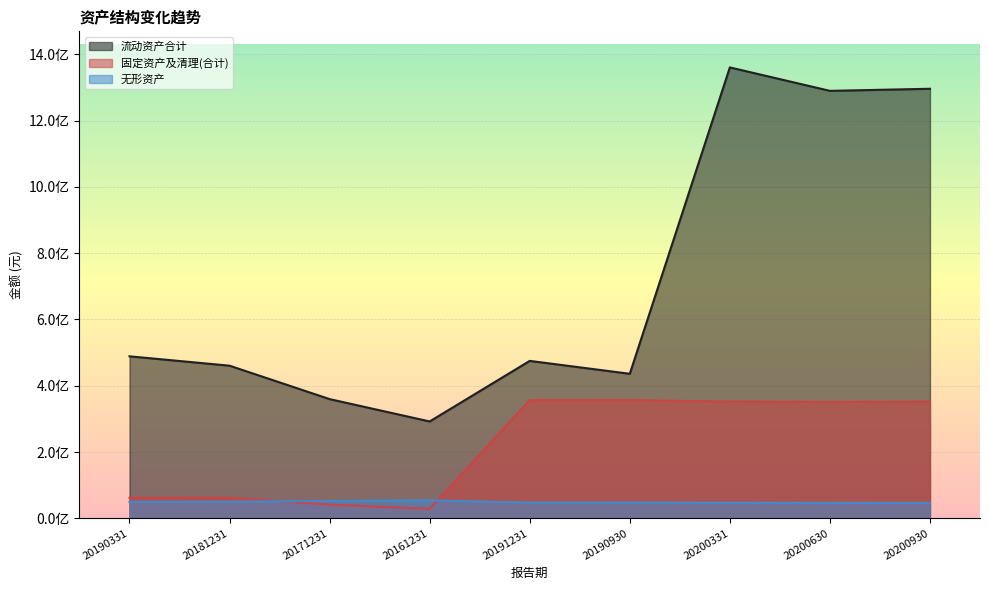

True or false: 固定资产及清理(合计) has a value of 11127402.0 at 20161231.

False